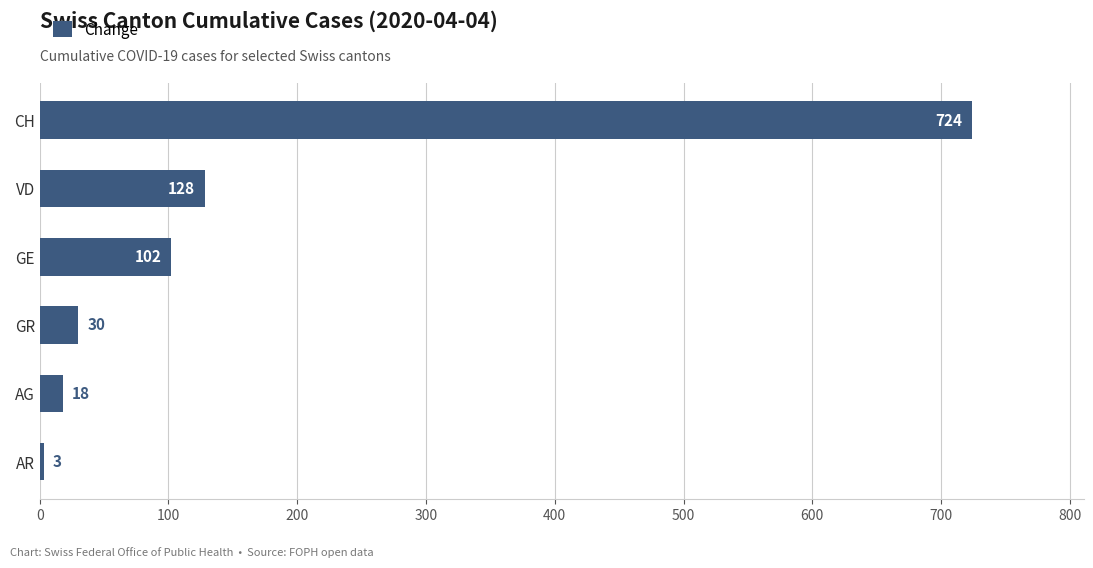

What is the minimum value shown in the chart?

3